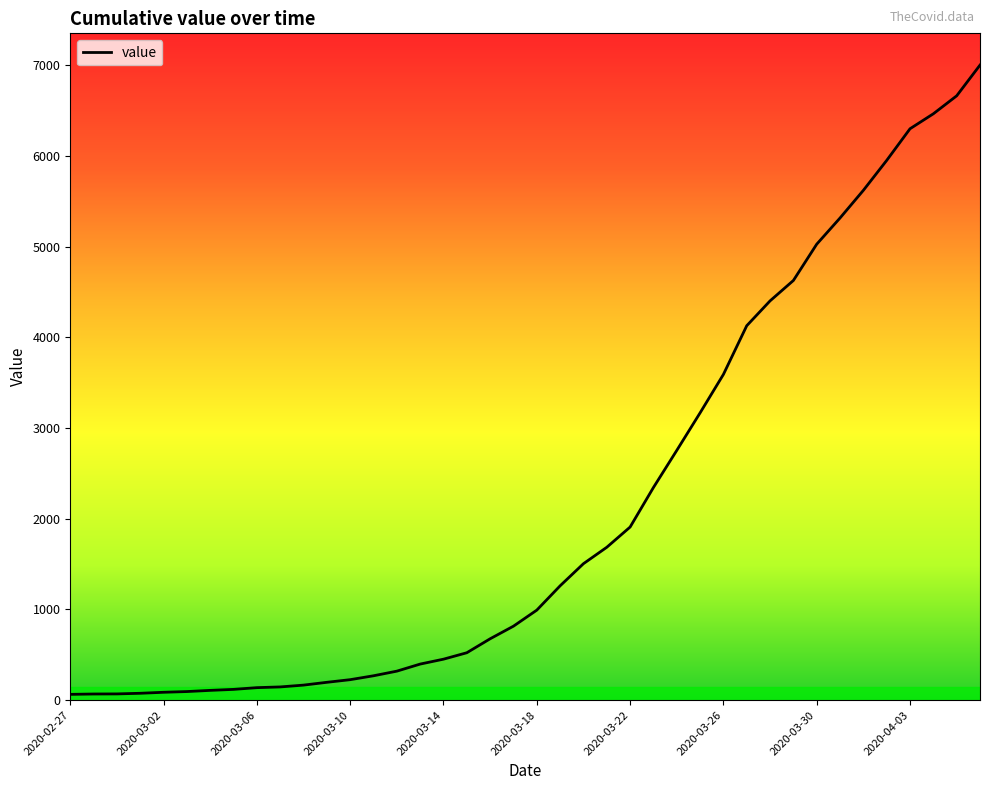

What is the difference between the maximum and minimum values?

6939